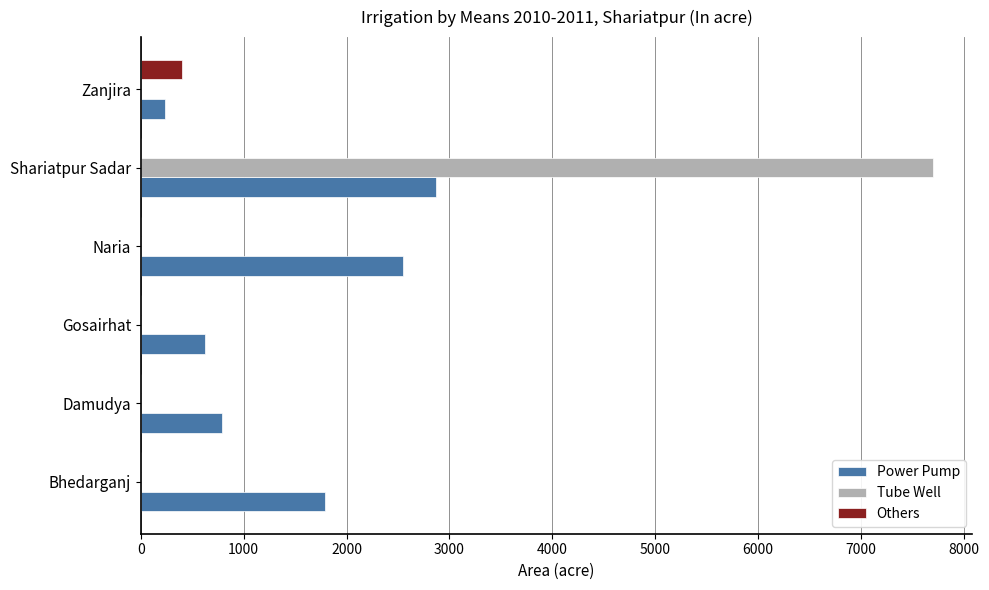

Is the value of Power Pump at Shariatpur Sadar greater than the value of Tube Well at Shariatpur Sadar?

No